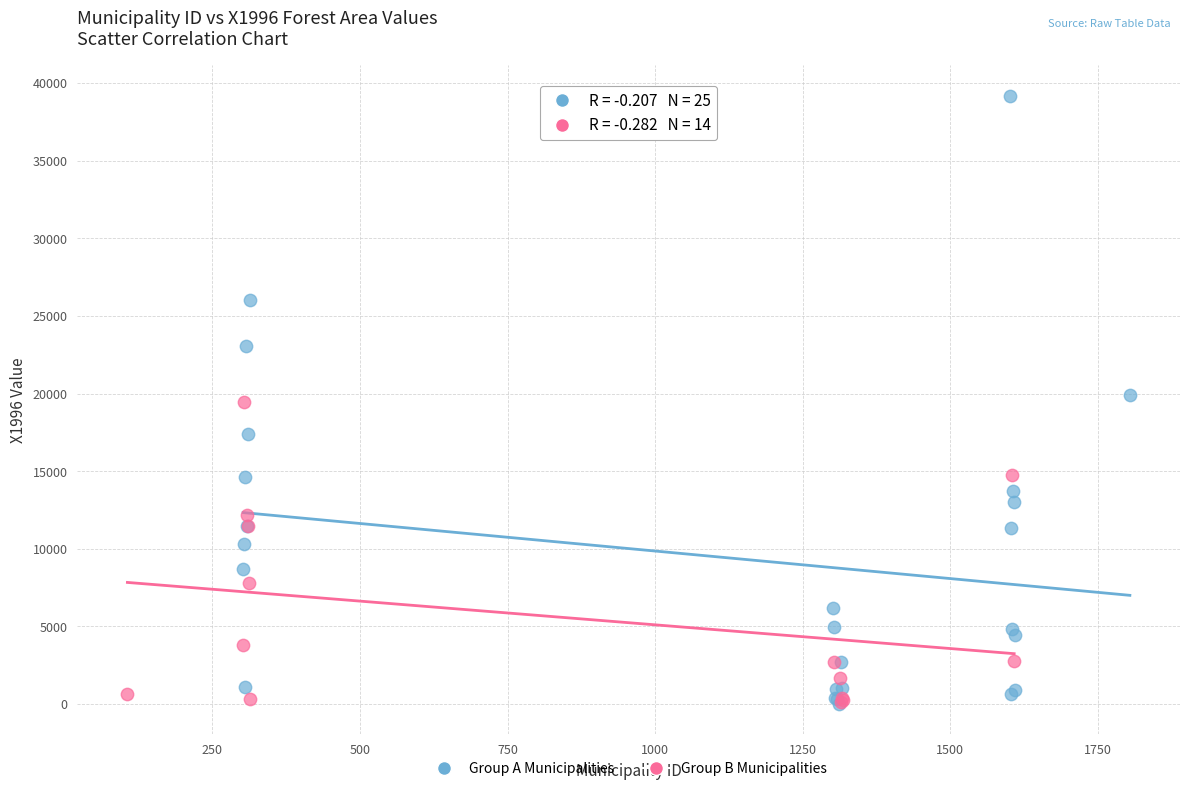

What are all the series names shown in the legend?

Group A Municipalities, Group B Municipalities